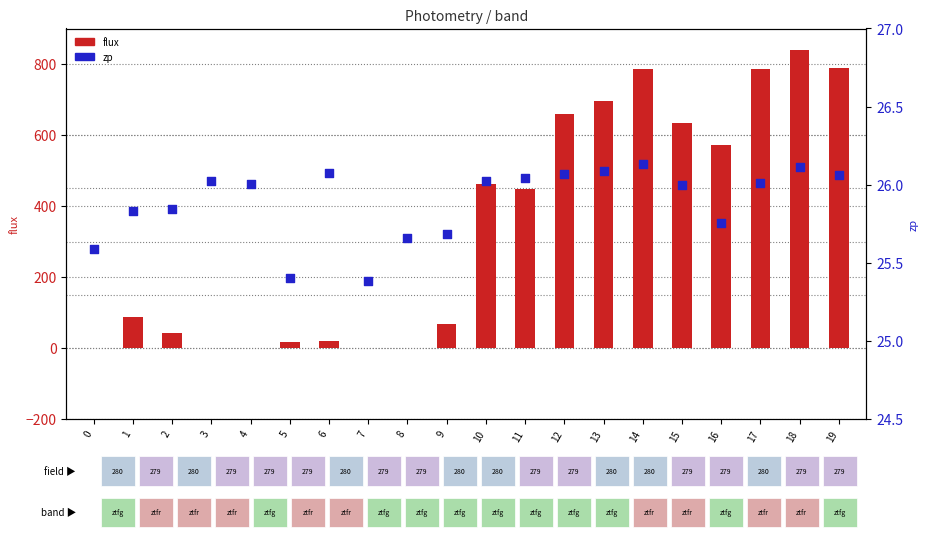

Which series has the largest total across all categories?

flux